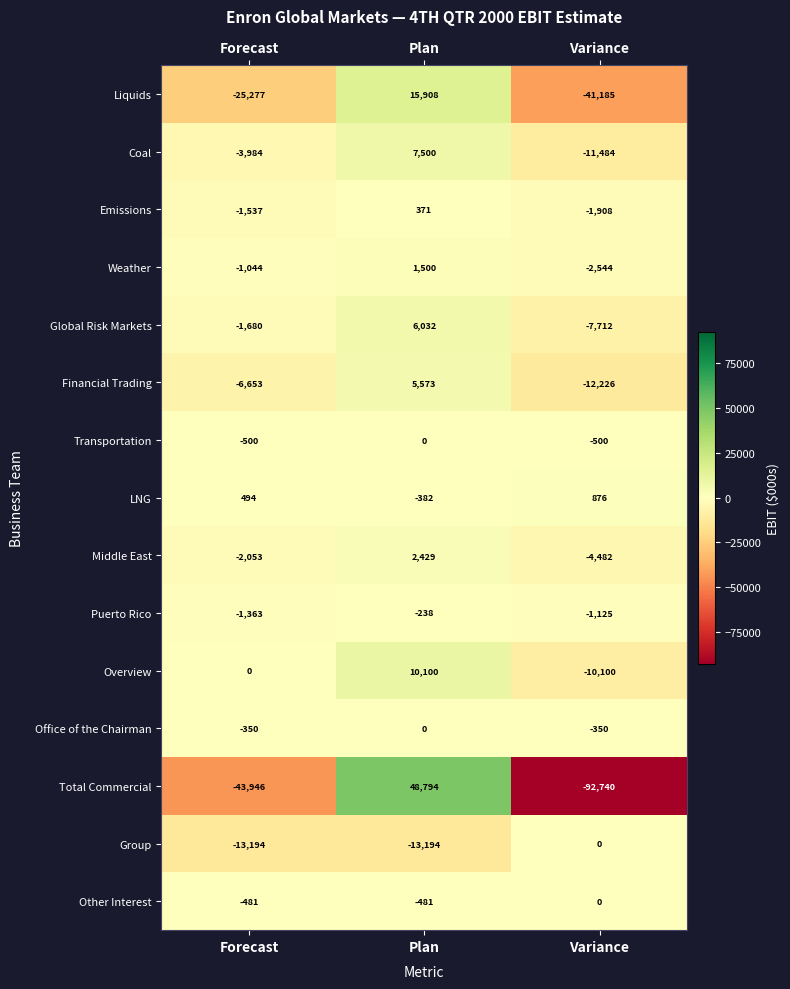

What is the sum of all Office of the Chairman values?

-700